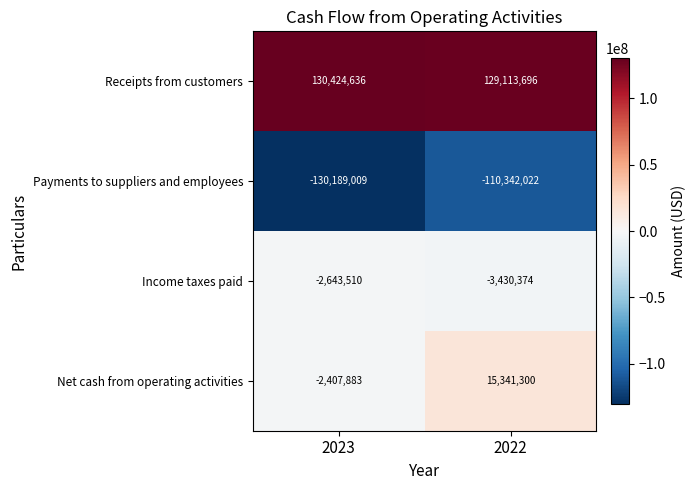

True or false: Income taxes paid has a value of -3430374 at 2022.

True